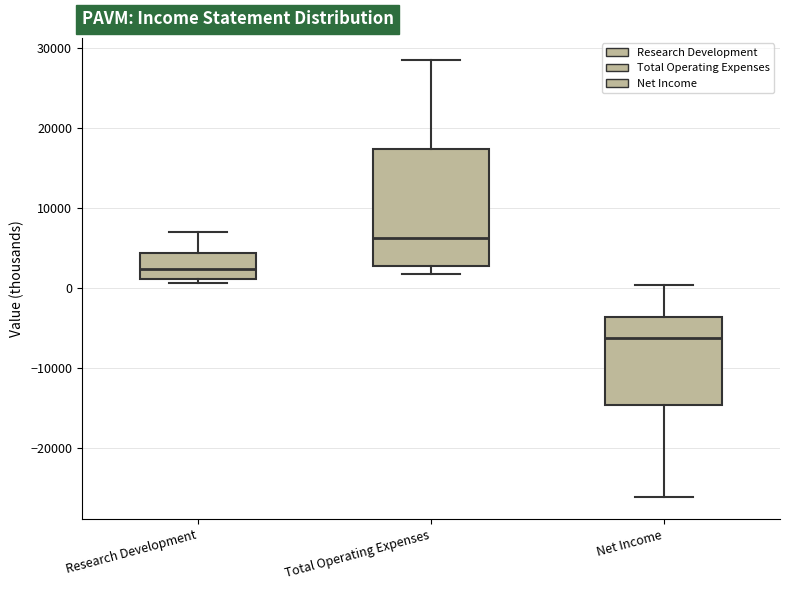

Which box has the highest median line?

Total Operating Expenses